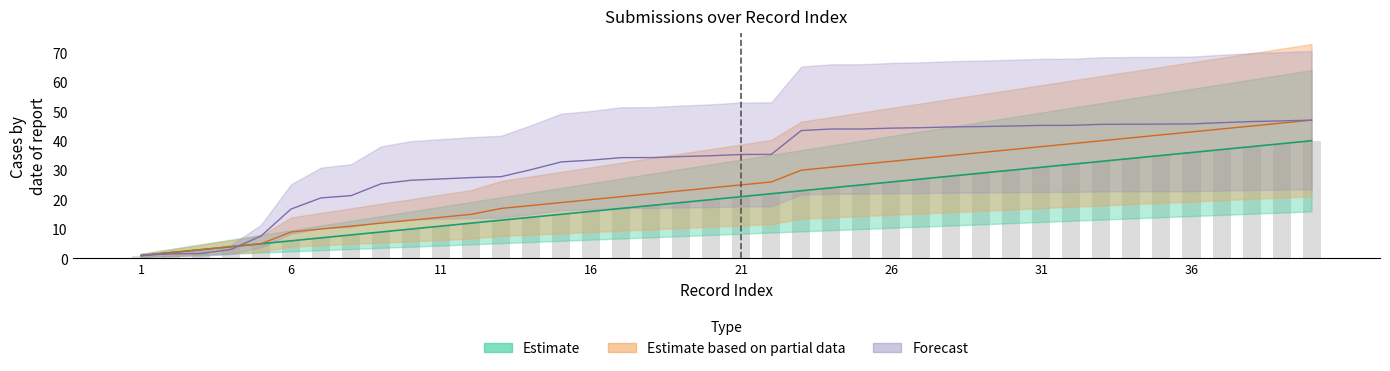

What is the sum of the parent_index_vals values at 15 and 21?

44.0